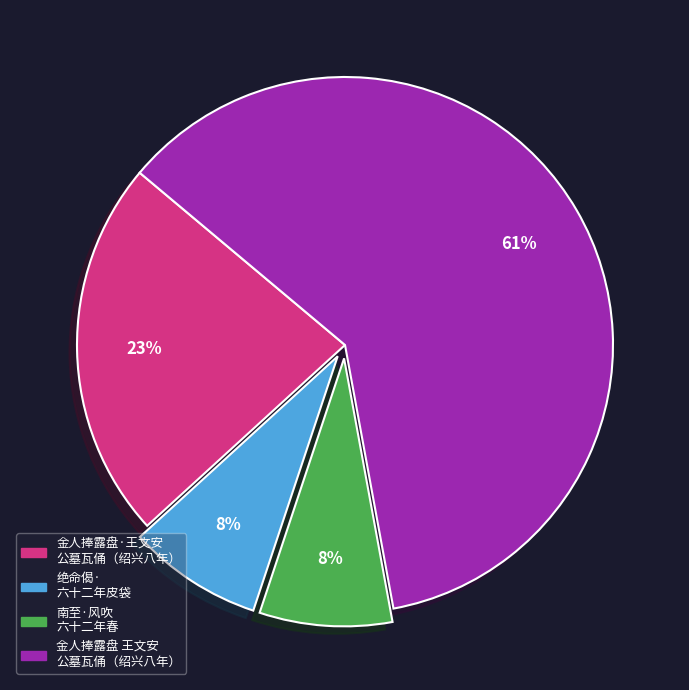

Is there a majority slice in this chart?

Yes